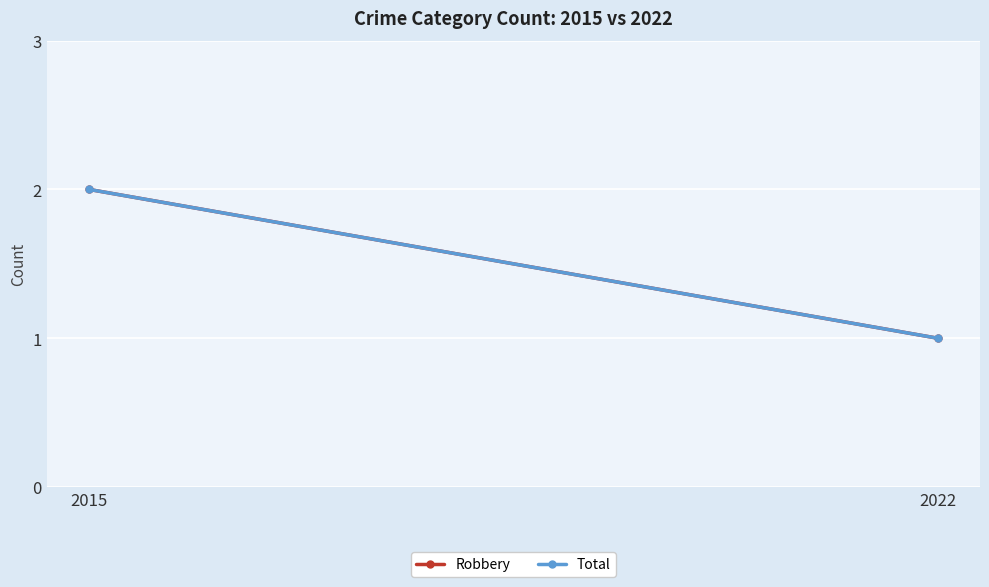

What is the greatest value displayed?

2